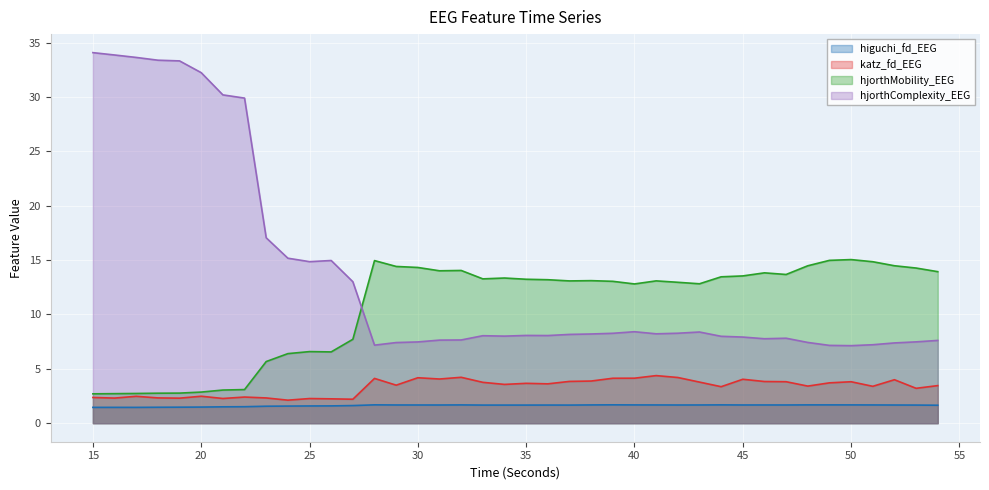

At which category does hjorthComplexity_EEG reach its first local valley?

25